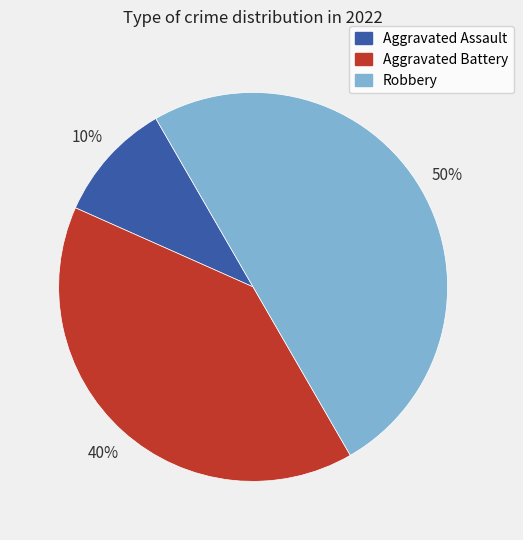

Is it true that Aggravated Assault is 10% of the pie?

True